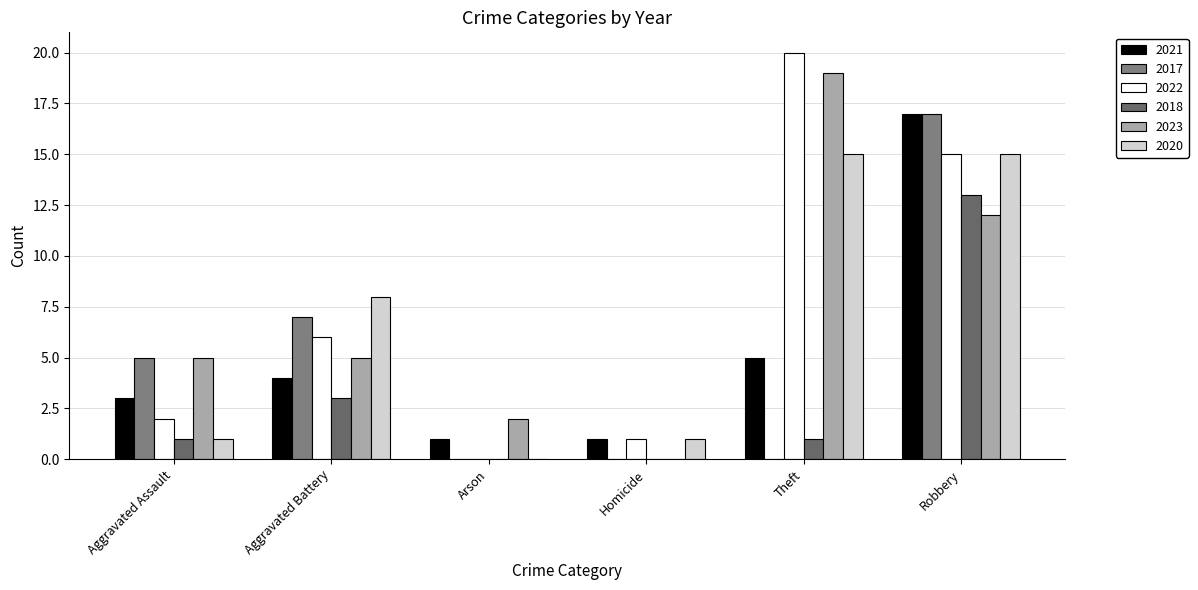

How many categories are shown in the chart?

6